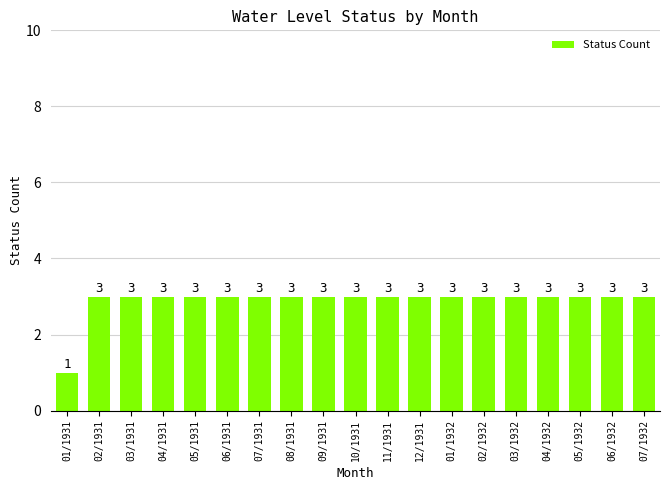

What is the label of the 18th bar from the right?

02/1931